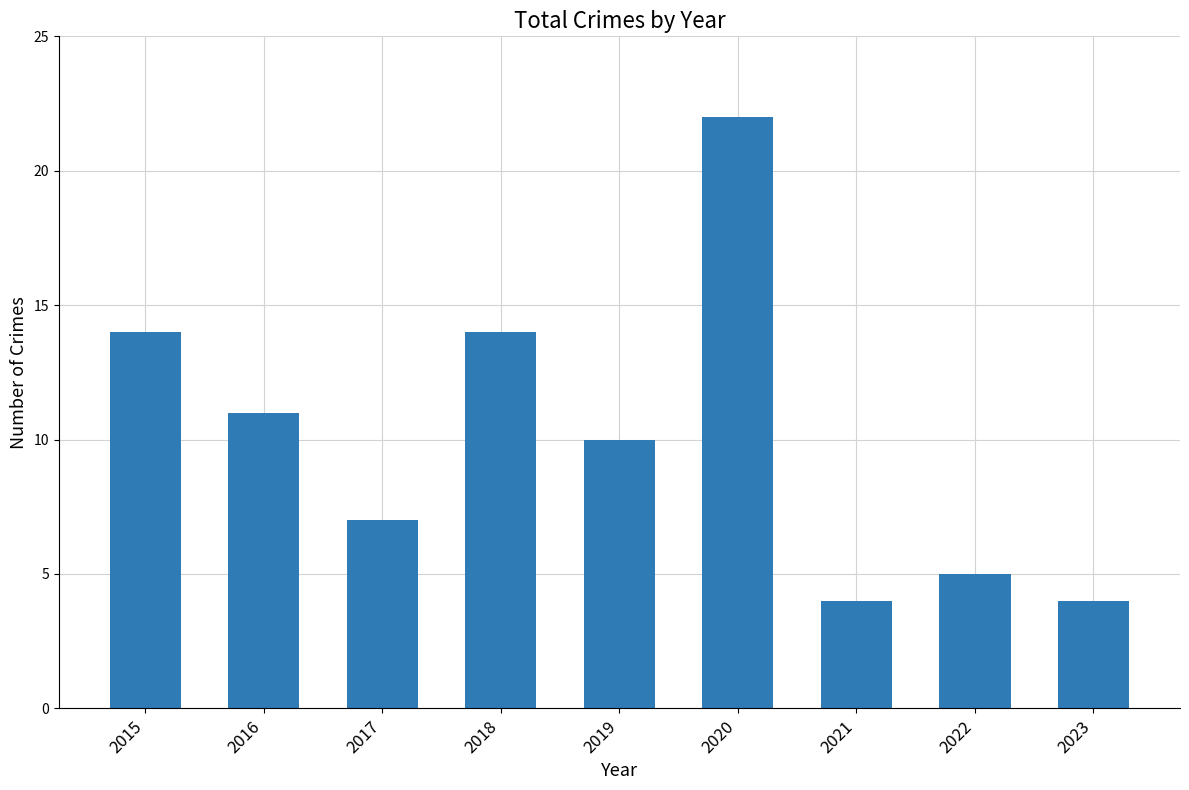

What is the sum of all values?

91